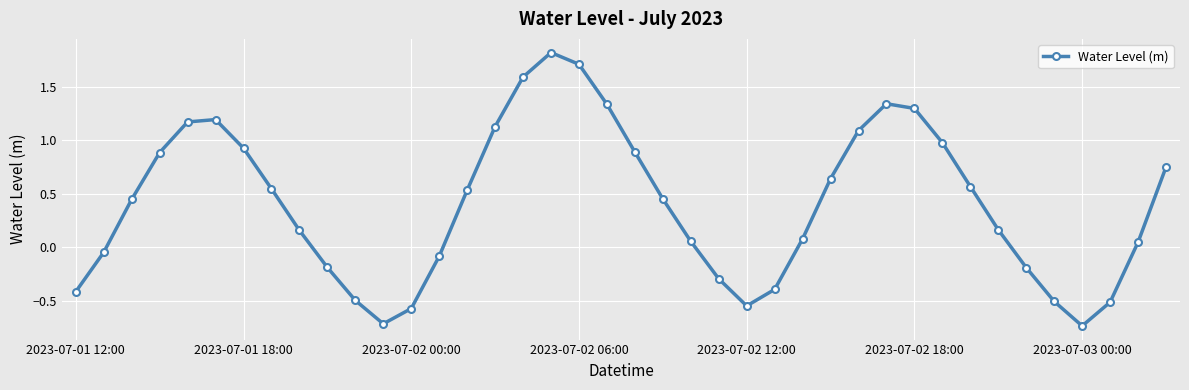

What is the greatest value displayed?

1.8